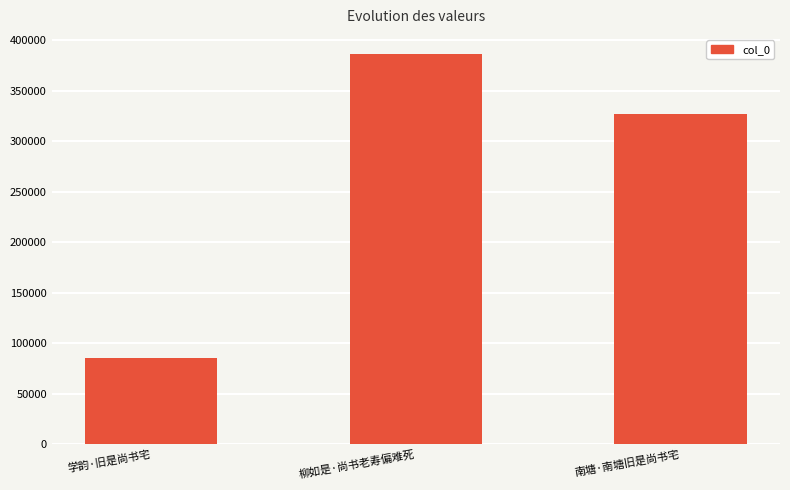

List the labels in order of value, largest first.

柳如是·尚书老寿偏难死, 南塘·南塘旧是尚书宅, 学韵·旧是尚书宅